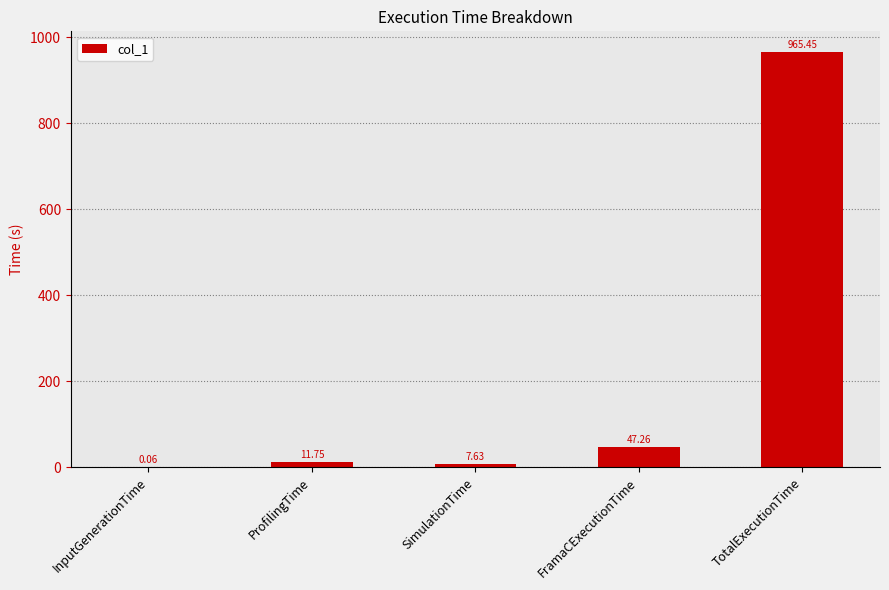

Which label corresponds to the largest value in the chart?

TotalExecutionTime